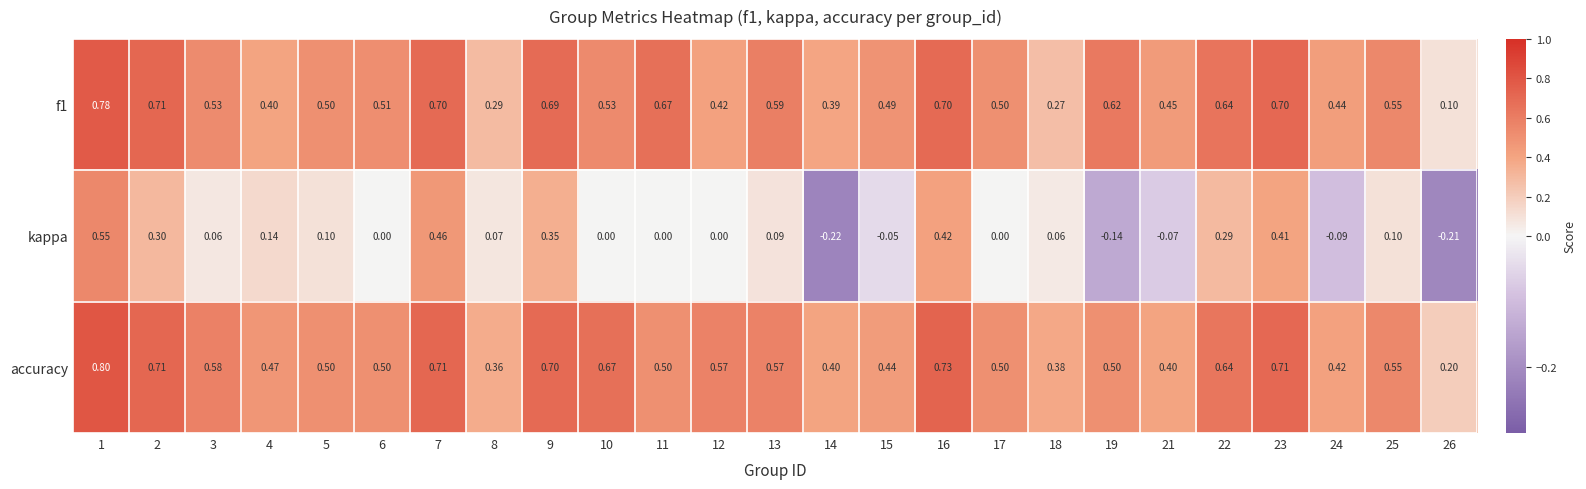

Which series has the largest range (max minus min)?

kappa